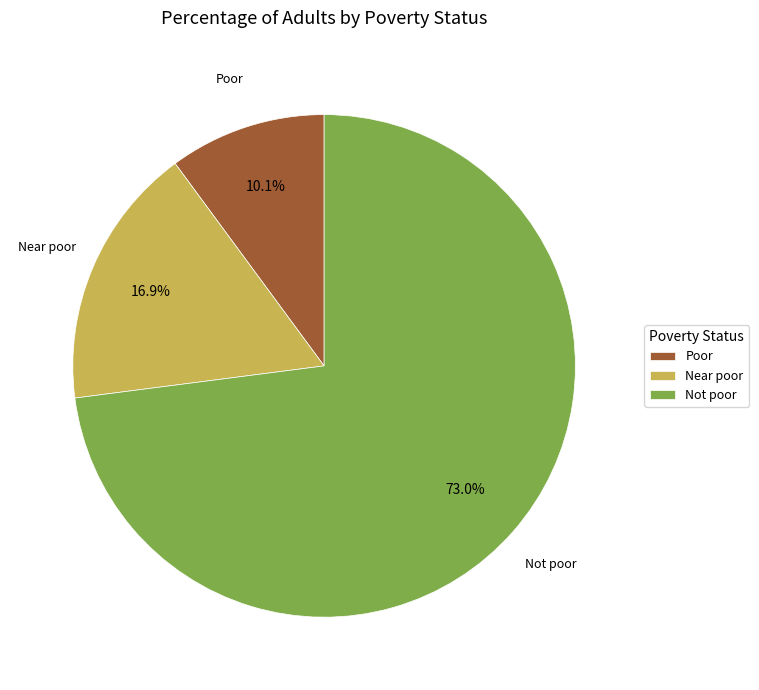

Which slice is the smallest?

Poor